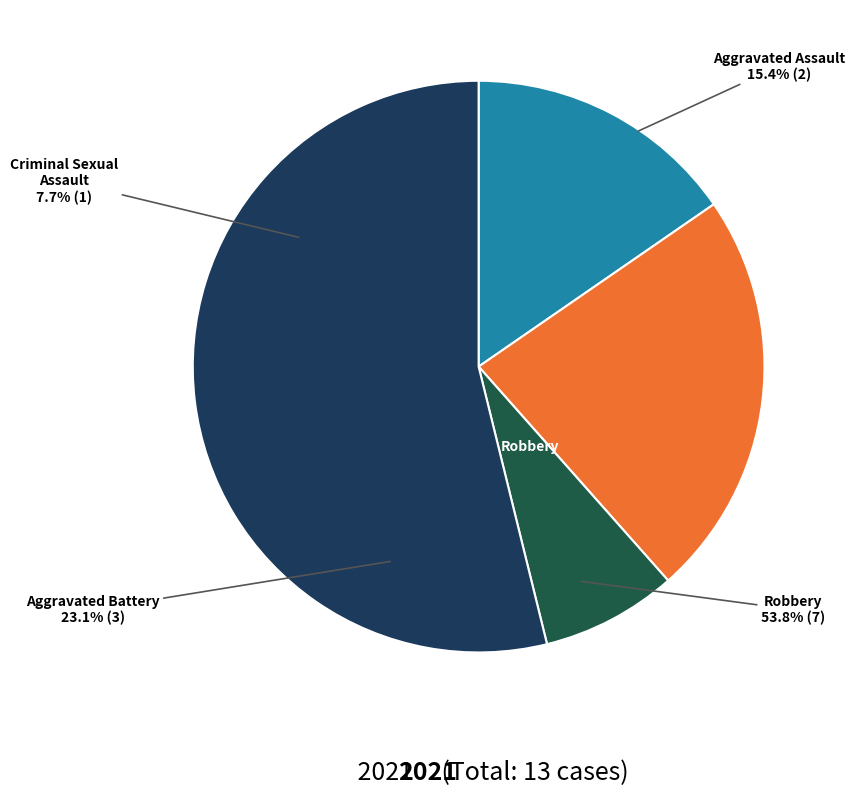

How many slices are in this pie chart?

4